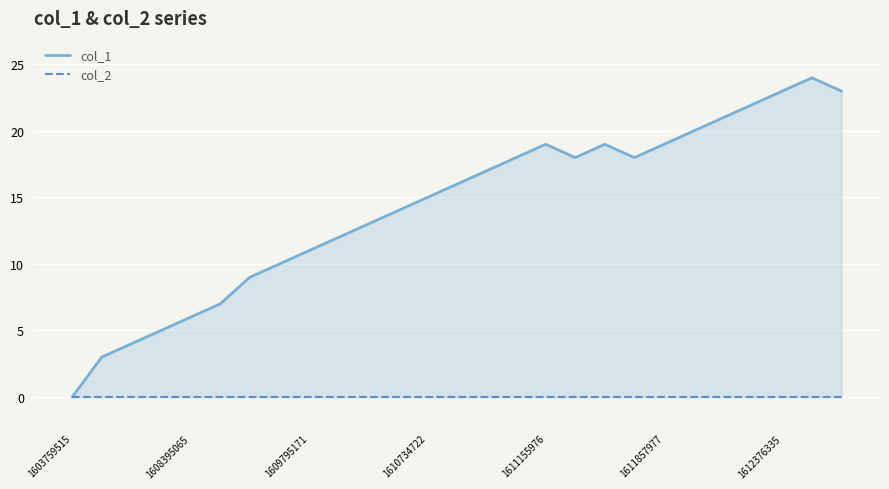

Reading right to left, extract all data points from this chart.

col_1: 23	24	23	22	21	20	19	18	19	18	19	18	17	16	15	14	13	12	11	10	9	7	6	5	4	3	0
col_2: 0	0	0	0	0	0	0	0	0	0	0	0	0	0	0	0	0	0	0	0	0	0	0	0	0	0	0